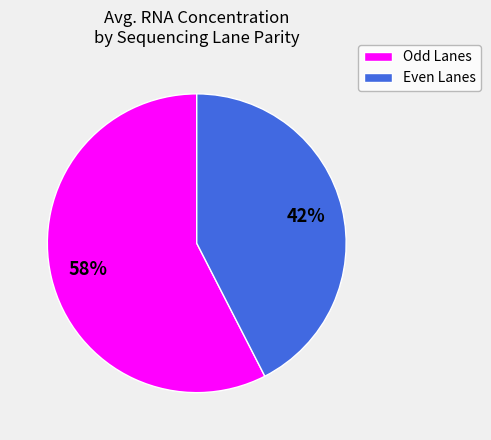

To the nearest percent, what is the average slice percentage?

50%